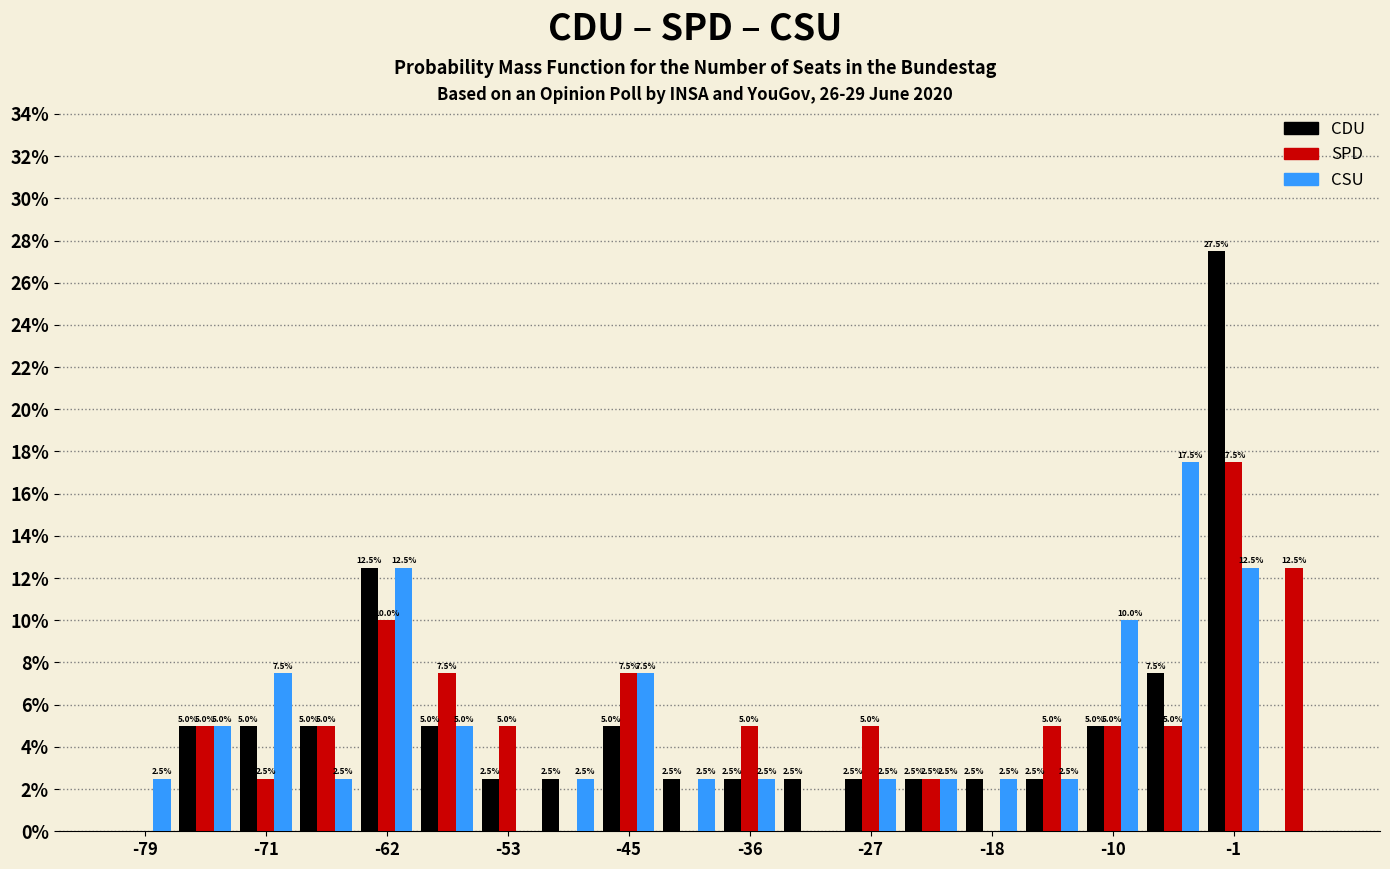

In the CDU series, which range on the x-axis has the tallest bar?

-4 to 1